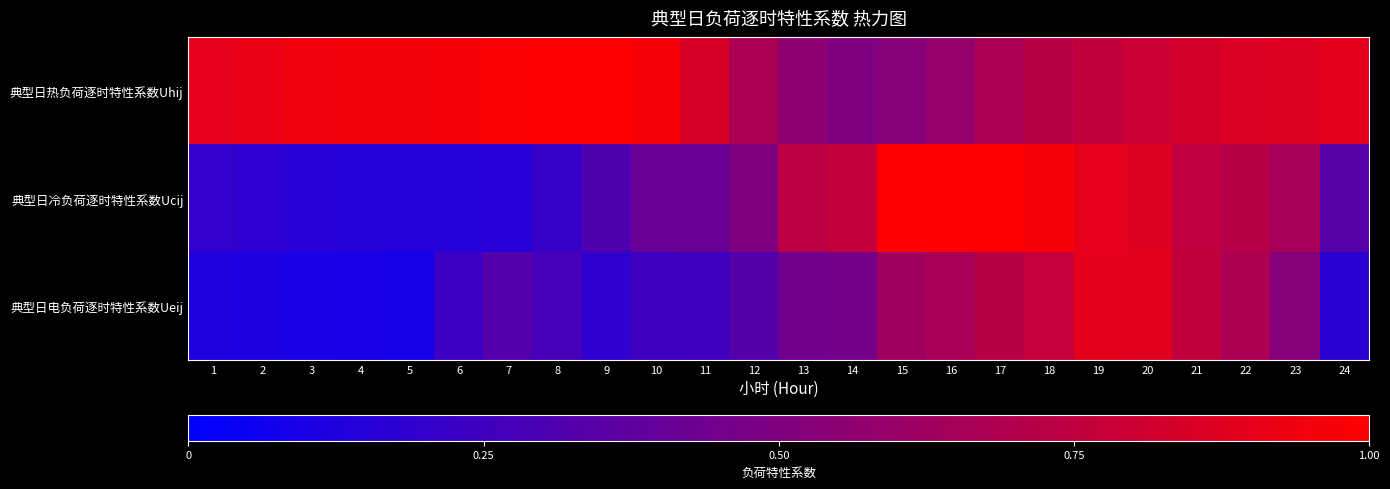

At which category is the sum across all series the highest?

20